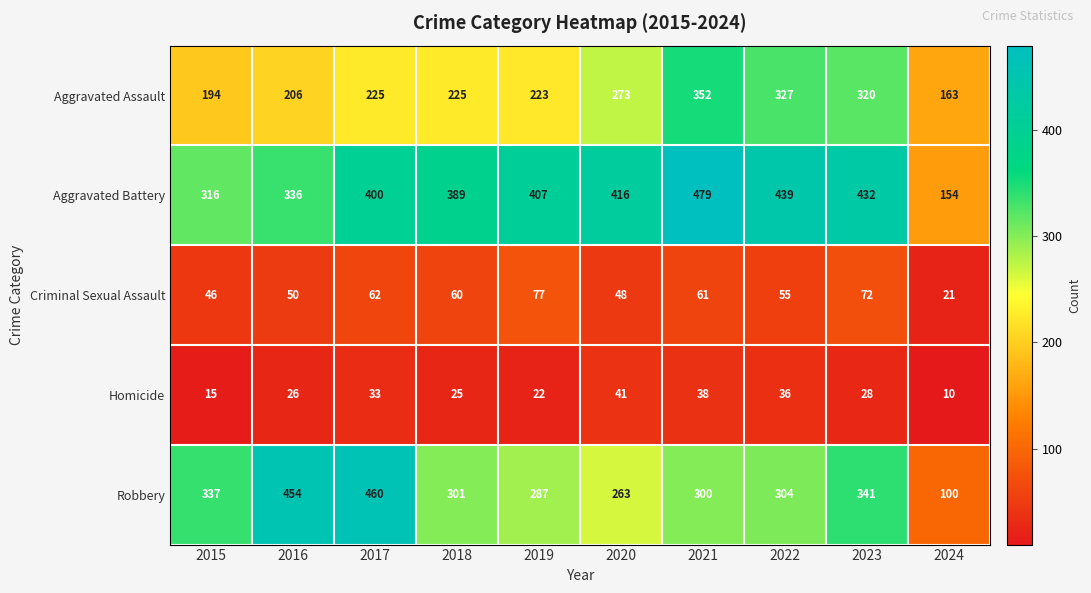

Rank the series at 2015 from highest to lowest value.

Robbery, Aggravated Battery, Aggravated Assault, Criminal Sexual Assault, Homicide